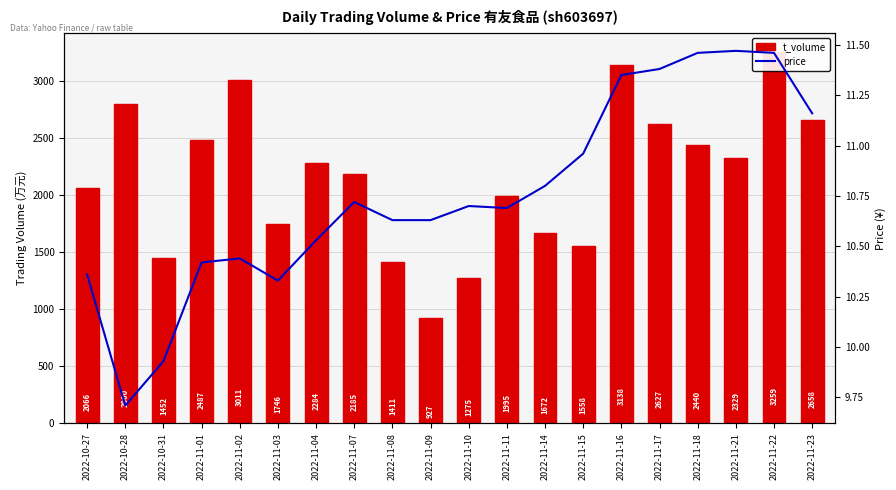

Reading left to right, extract all data points from this chart.

t_volume: 2066.0	2800.0	1452.0	2487.0	3011.0	1746.0	2284.0	2185.0	1411.0	927.0	1275.0	1995.0	1672.0	1558.0	3138.0	2627.0	2440.0	2329.0	3259.0	2658.0
price: 10.4	9.7	9.9	10.4	10.4	10.3	10.5	10.7	10.6	10.6	10.7	10.7	10.8	11.0	11.3	11.4	11.5	11.5	11.5	11.2